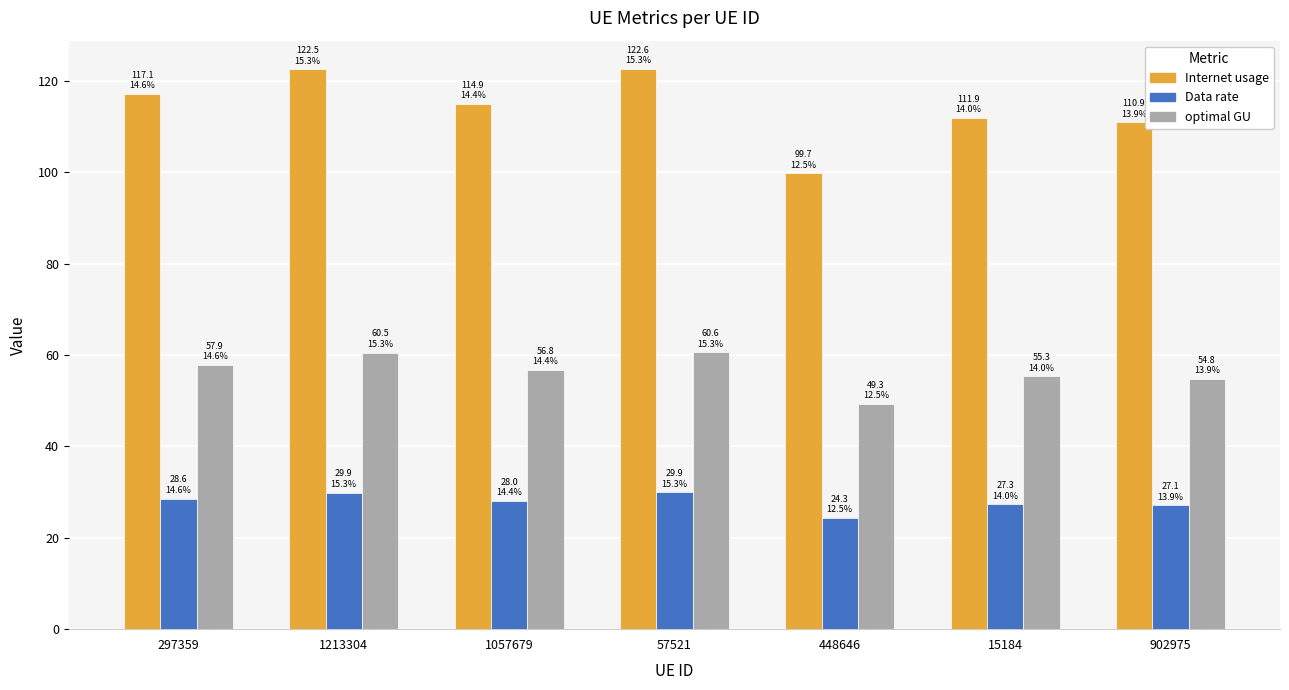

Are the bars grouped side by side (vs. stacked)?

Yes